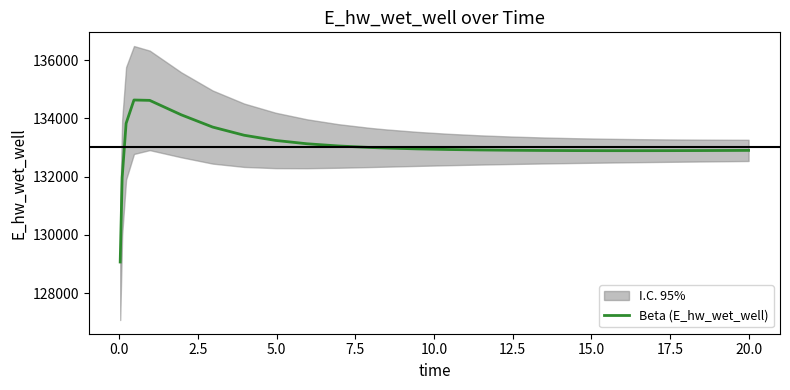

What is the minimum value shown in the chart?

129070.4